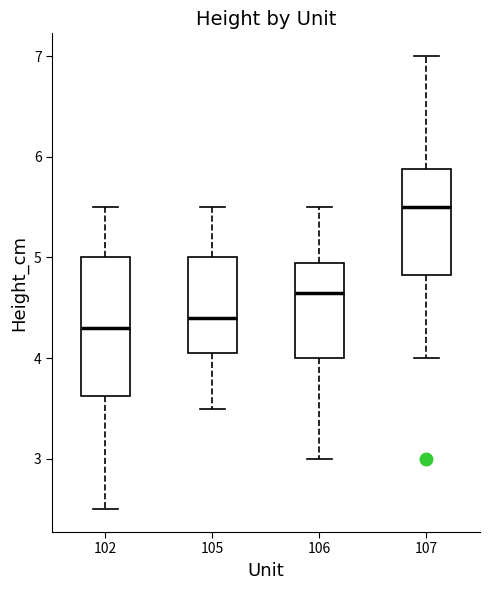

Comparing the boxes themselves (not the whiskers), which one is the tallest?

102